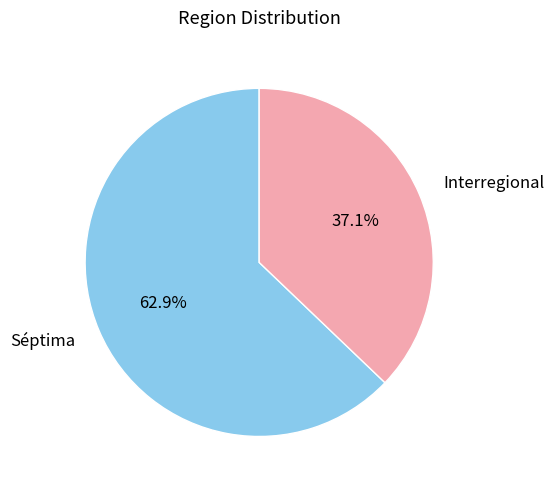

To the nearest percent, what is the difference between the largest and smallest slice percentages?

26%